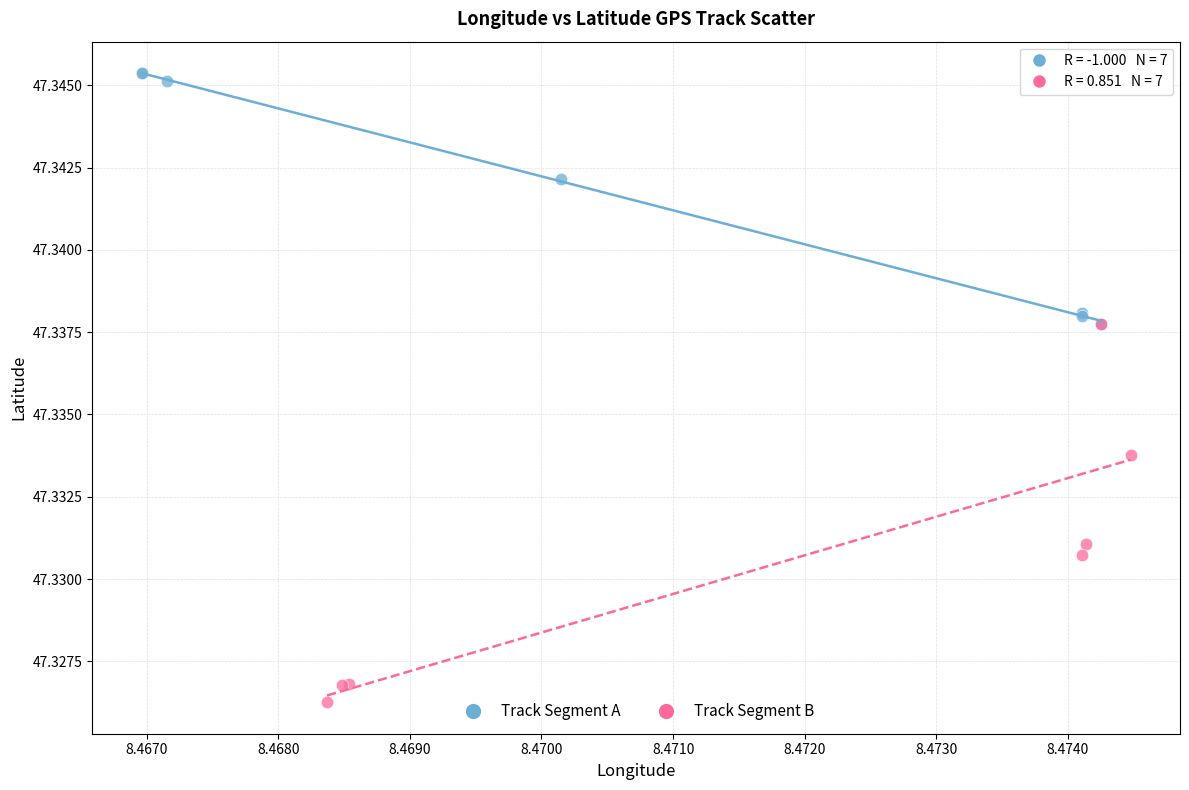

Which series has the largest Y range (max minus min)?

Track Segment B